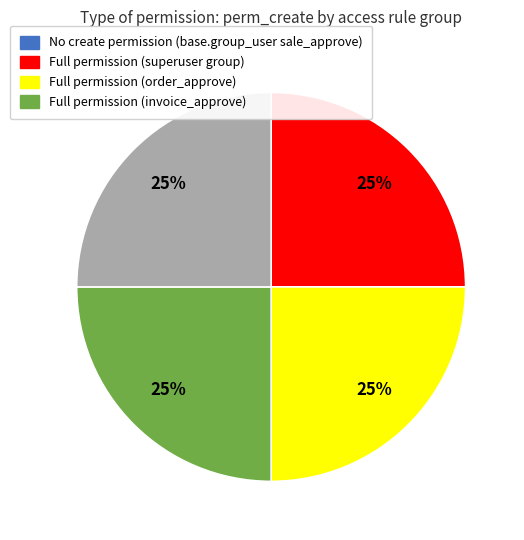

To the nearest percent, what is the difference between the largest and smallest slice percentages?

25%